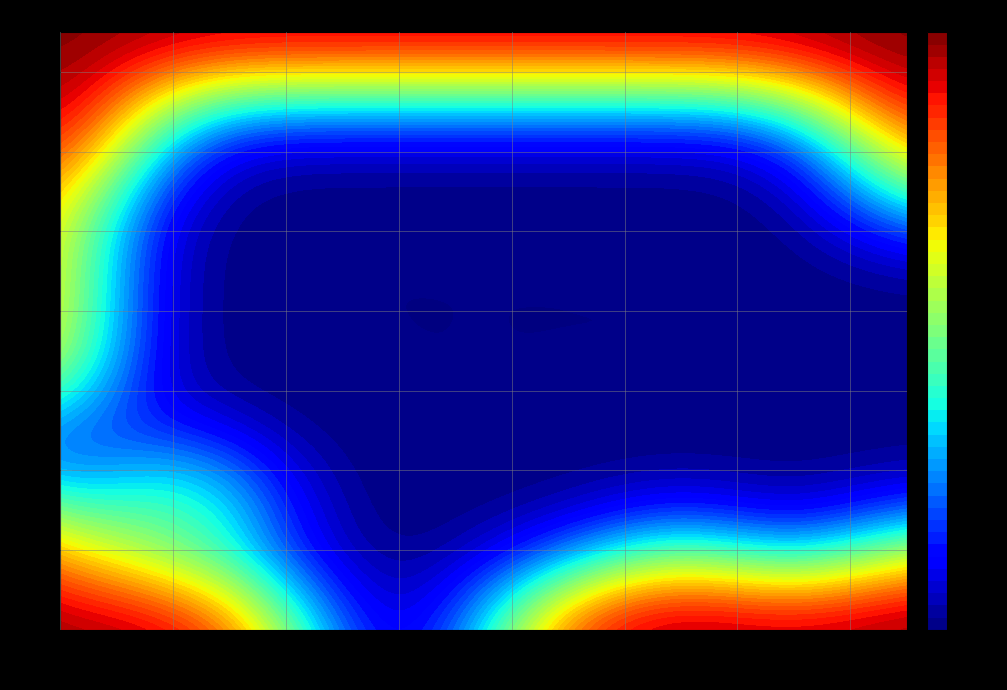

Is the value of row_7 at 12 greater than the value of row_12 at 8?

No